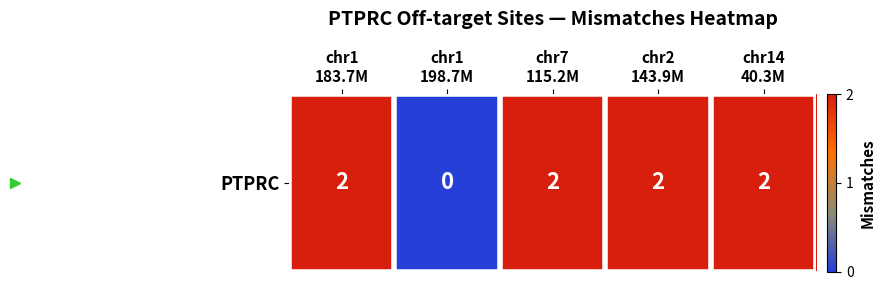

Approximately how many times larger is the value at chr1
183.7M compared to chr14
40.3M?

1.0